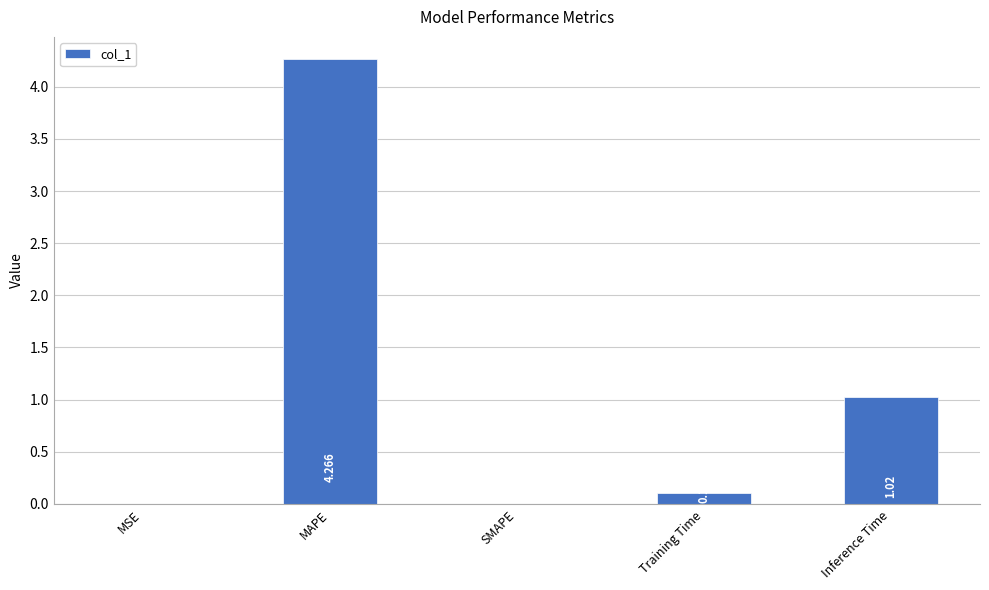

The chart shows a value of 1.6 at Inference Time. True or false?

False